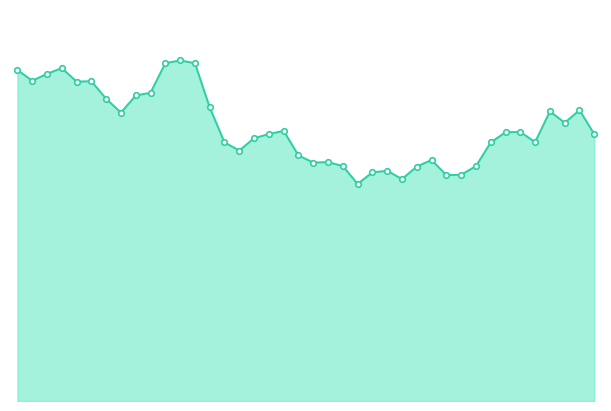

Is this an area chart (filled region under the line)?

Yes